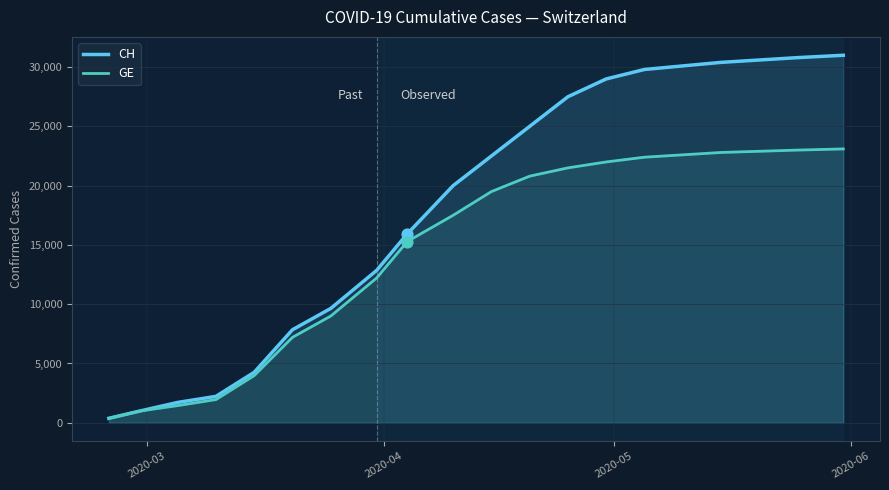

Which series reaches the maximum Y coordinate?

CH